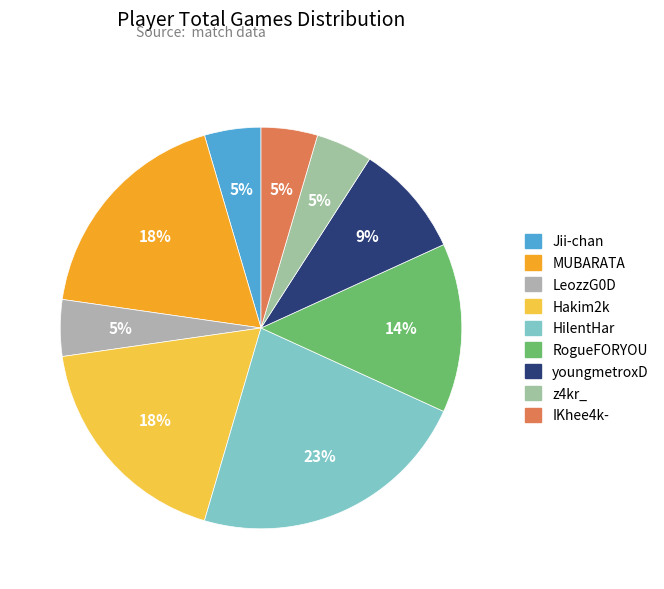

To the nearest percent, what percentage of the pie is z4kr_?

5%